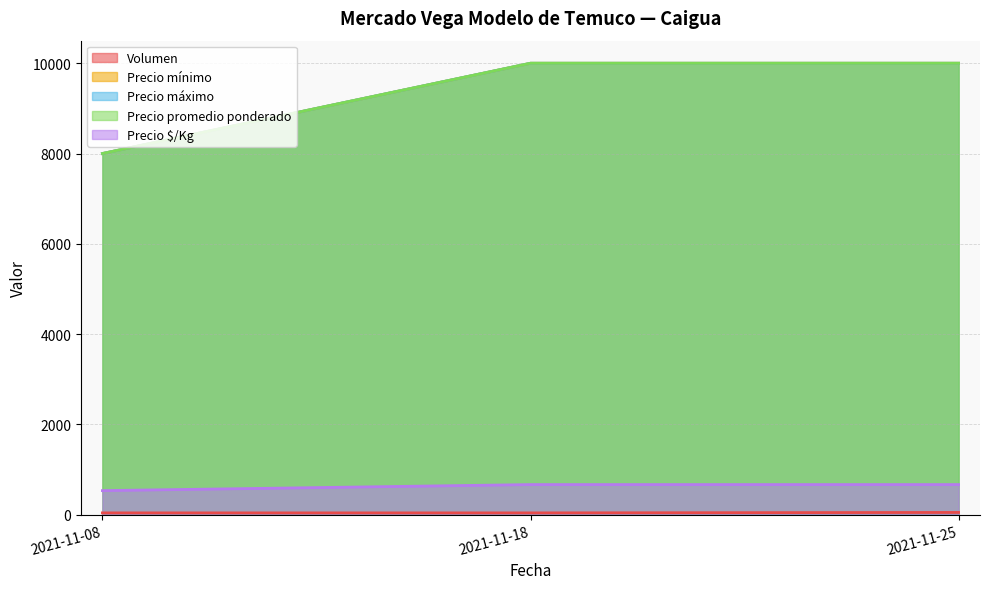

What is the sum of all Precio mínimo values?

28000